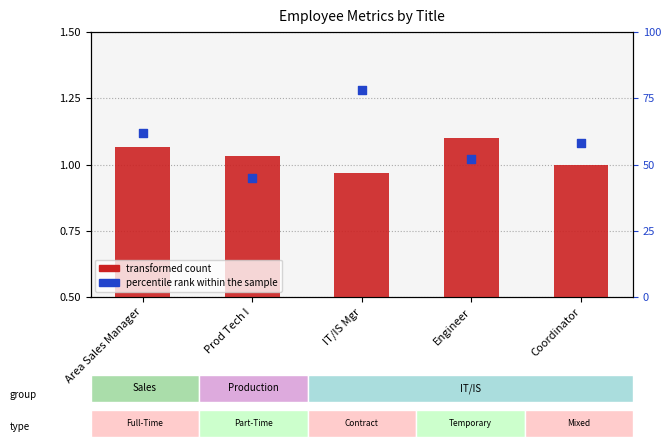

Is the value of percentile rank within the sample at Coordinator greater than the value of transformed count at Coordinator?

Yes